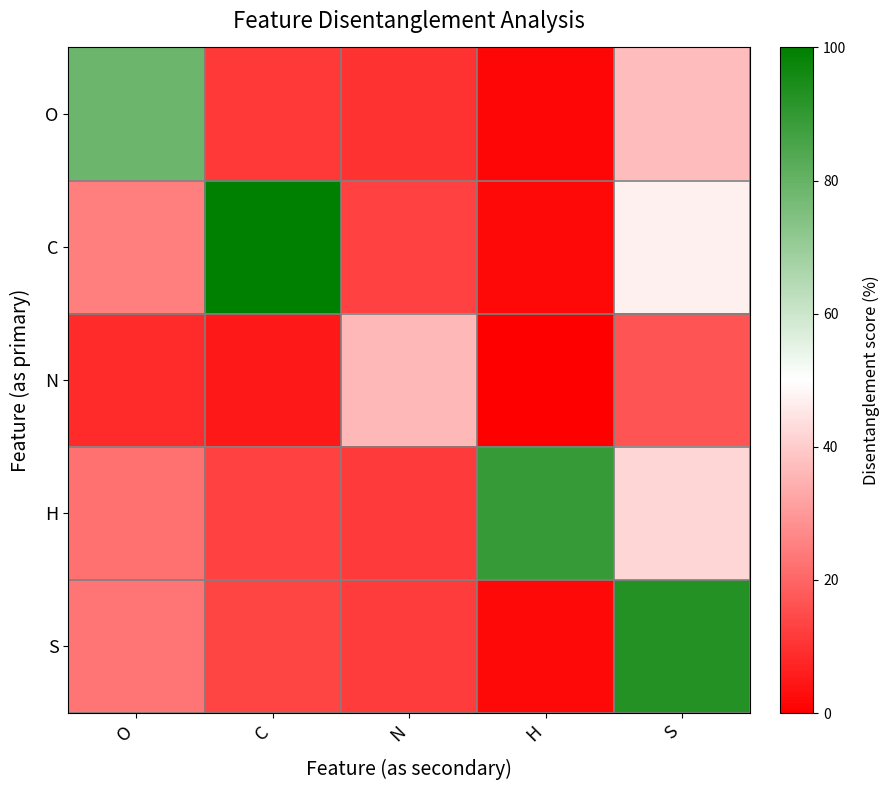

Reading left to right, what are all the values shown in this chart?

O: O=78.6	C=11.3	N=10.1	H=1.2	S=36.9
C: O=24.8	C=100.0	N=13.1	H=1.8	S=47.1
N: O=8.5	C=4.7	N=36.3	H=0.0	S=16.7
H: O=22.0	C=12.9	N=11.6	H=89.2	S=42.0
S: O=23.0	C=13.5	N=12.1	H=1.6	S=92.8